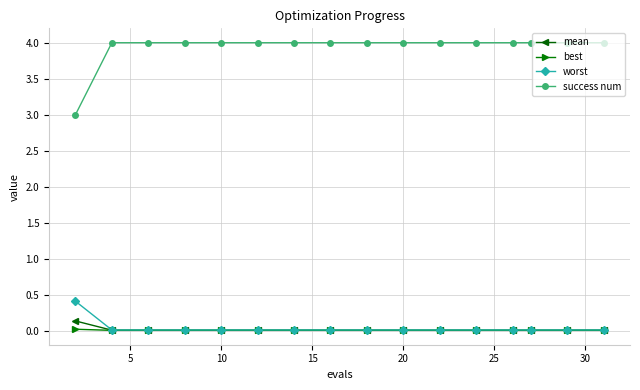

What is the maximum value shown in the chart?

4.0